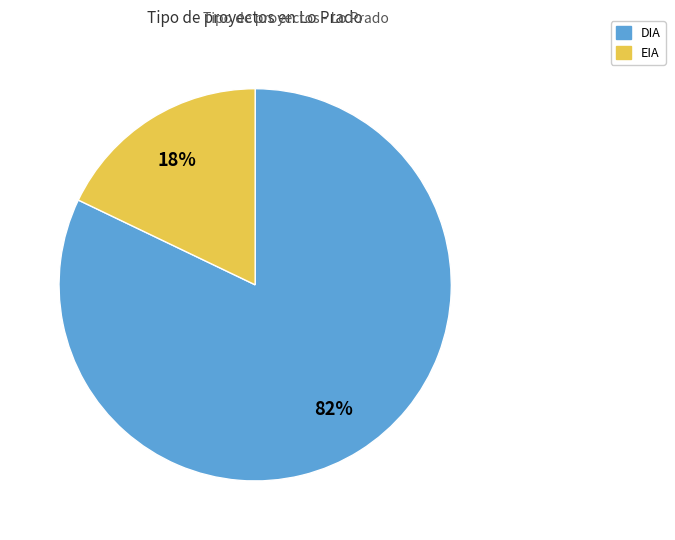

Count the number of slices in the pie.

2